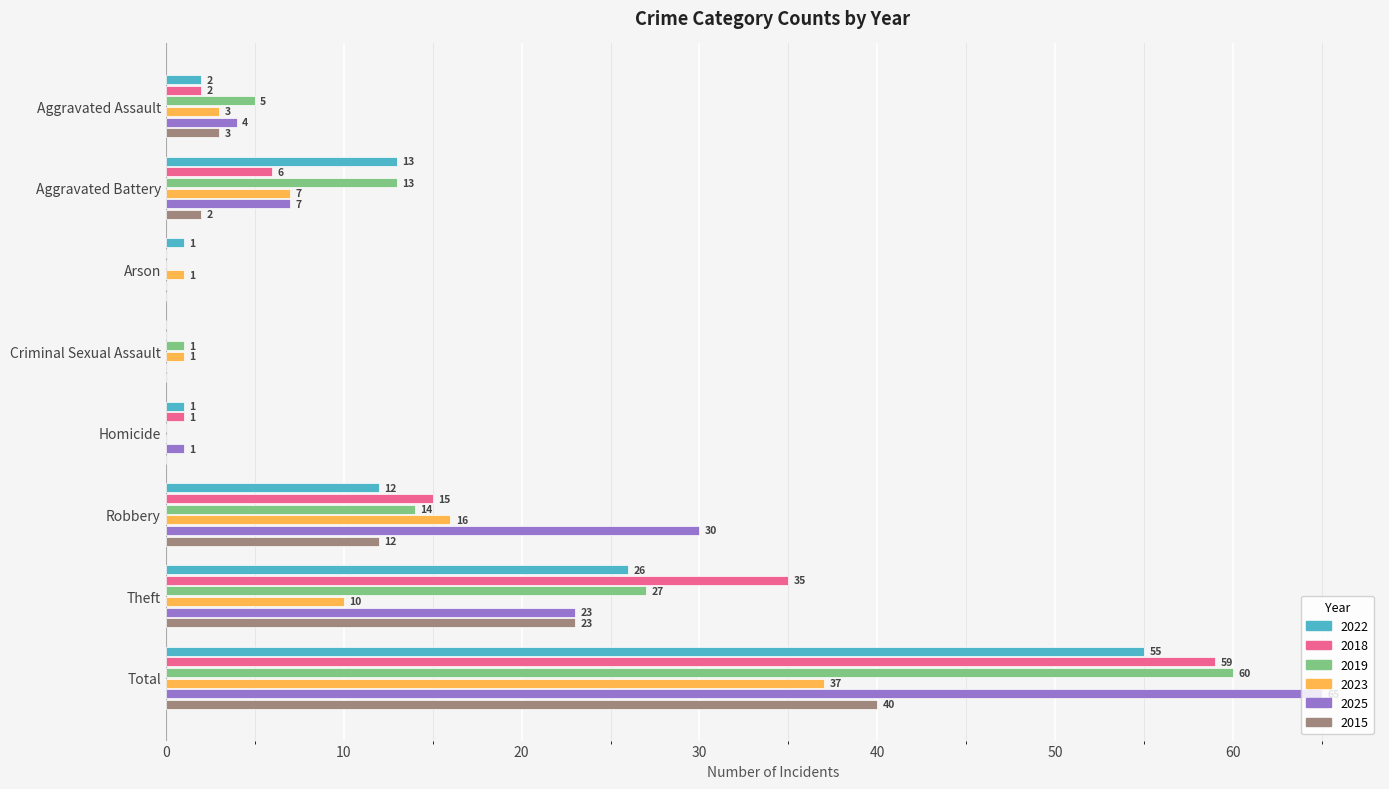

Is the value of 2015 at Criminal Sexual Assault greater than the value of 2019 at Theft?

No